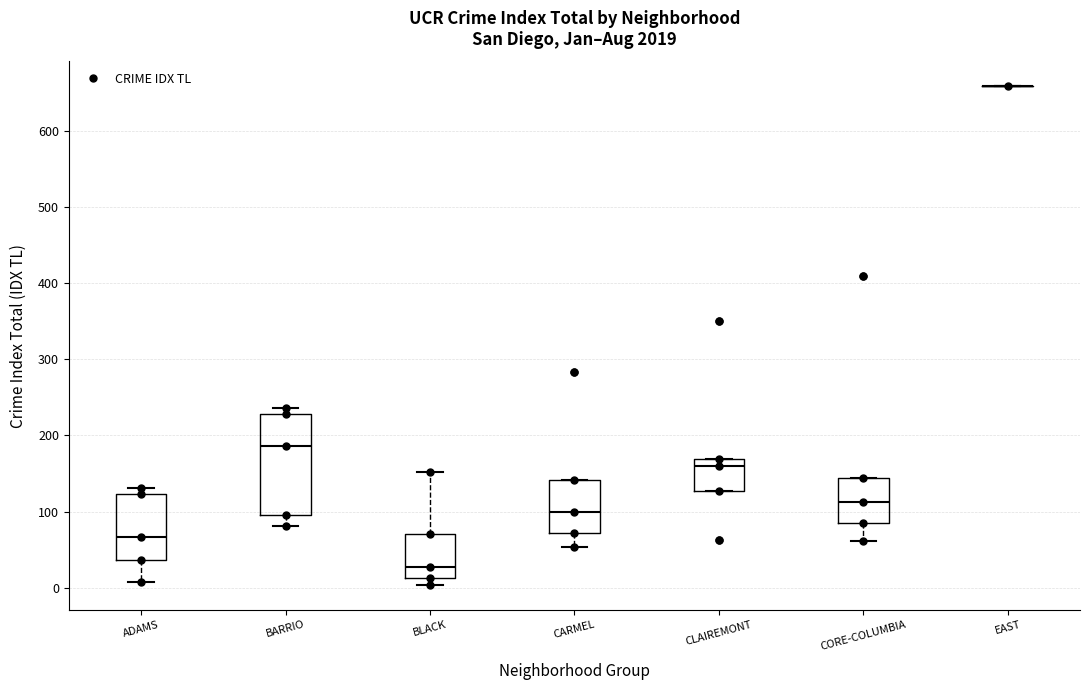

Reading left to right, transcribe this box plot: for each box, give where its median line is, the range the box spans, and where its two whiskers end, as read against the y-axis. The values are not printed on the chart, so give them approximately, as read against the axis.

ADAMS: median 70, box 40 to 120, whiskers 10 to 130
BARRIO: median 190, box 100 to 230, whiskers 80 to 240
BLACK: median 30, box 10 to 70, whiskers 0 to 150
CARMEL: median 100, box 70 to 140, whiskers 50 to 140
CLAIREMONT: median 160, box 130 to 170, whiskers 130 to 170
CORE-COLUMBIA: median 110, box 90 to 140, whiskers 60 to 140
EAST: box collapsed to a line at 660, whiskers 660 to 660